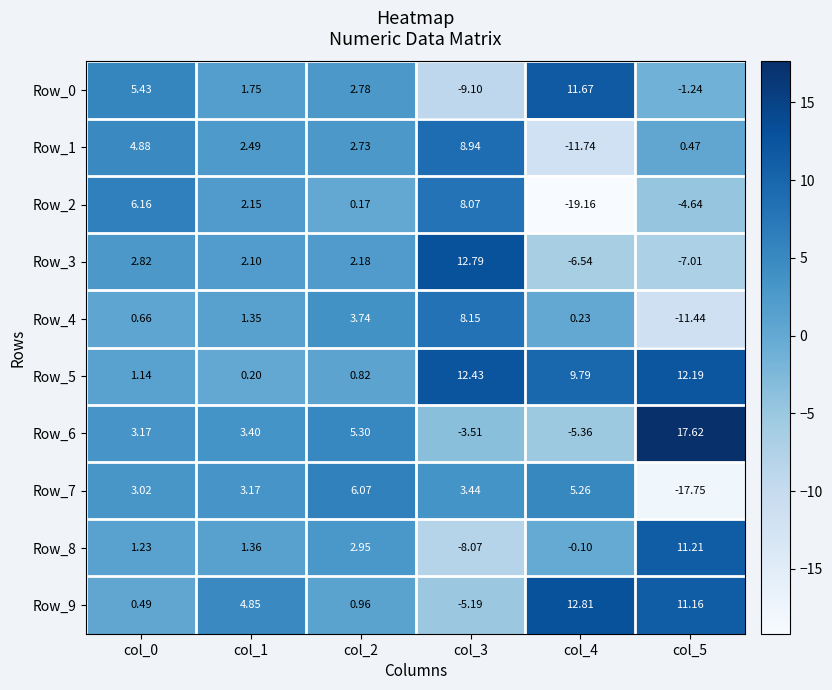

Is the value of Row_6 at col_0 greater than the value of Row_2 at col_2?

Yes